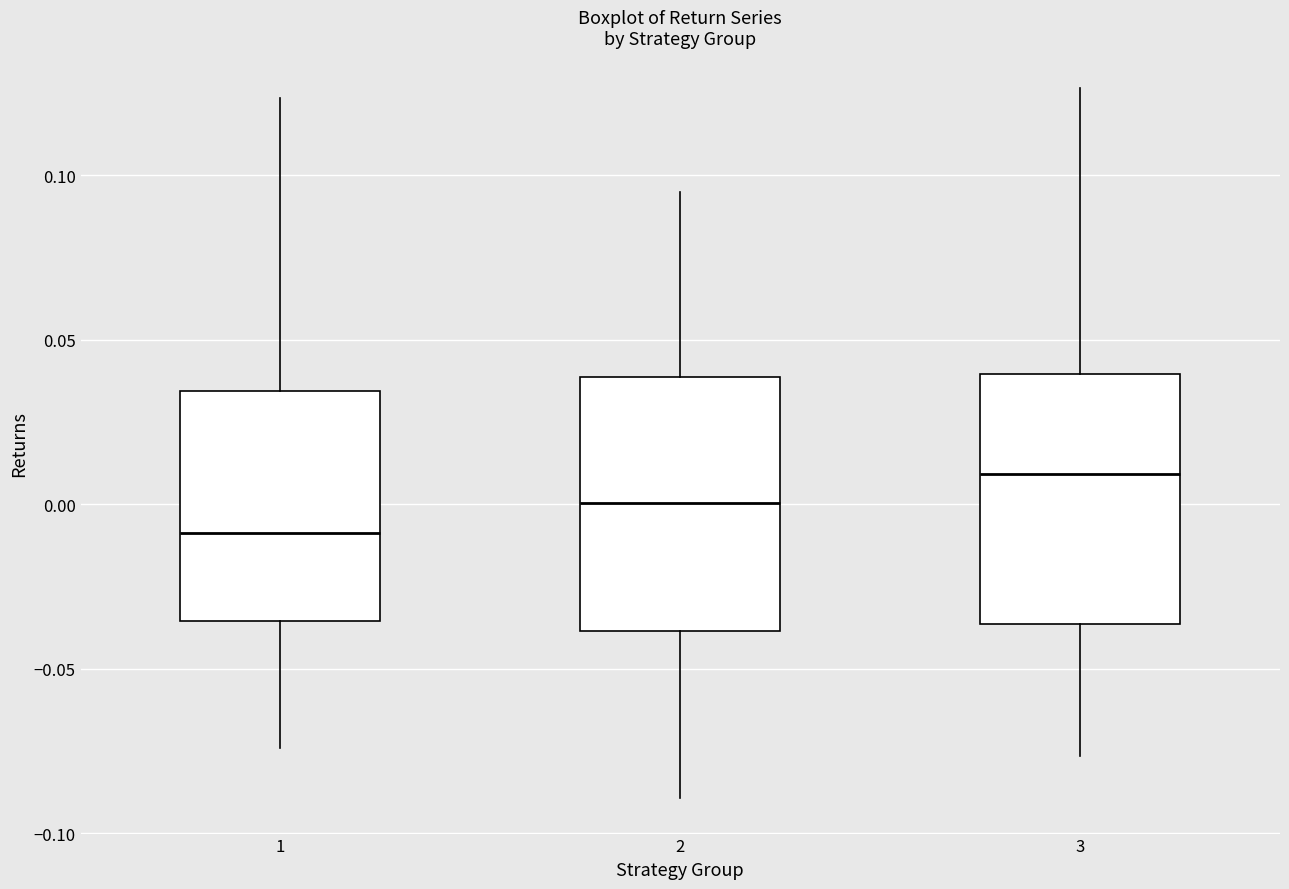

Reading left to right, transcribe this box plot: for each box, give where its median line is, the range the box spans, and where its two whiskers end, as read against the y-axis. The values are not printed on the chart, so give them approximately, as read against the axis.

1: median -0.010, box -0.035 to 0.035, whiskers -0.075 to 0.125
2: median 0.000, box -0.040 to 0.040, whiskers -0.090 to 0.095
3: median 0.010, box -0.035 to 0.040, whiskers -0.075 to 0.125